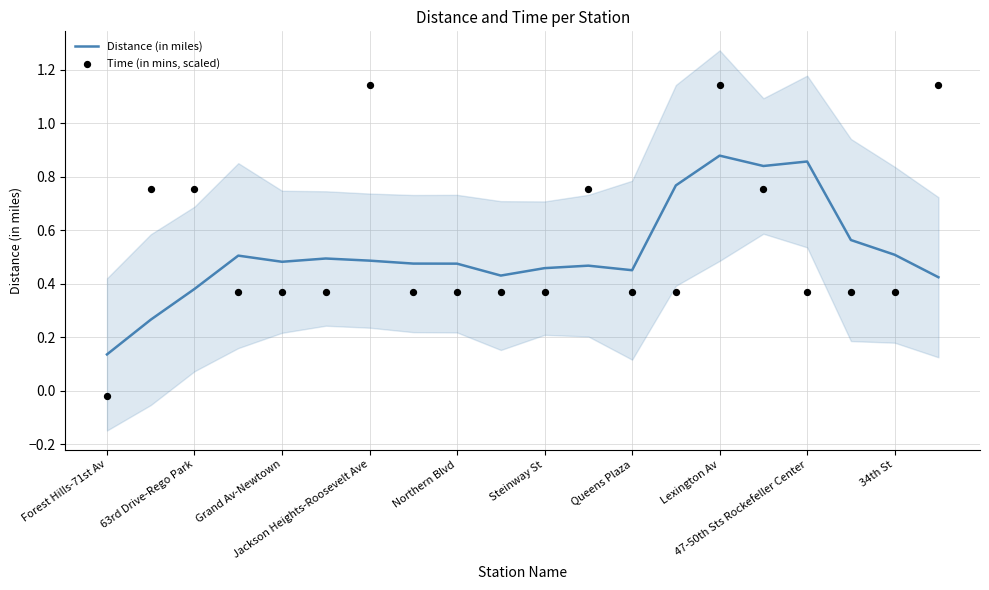

At how many categories does at least one series exceed 0?

20